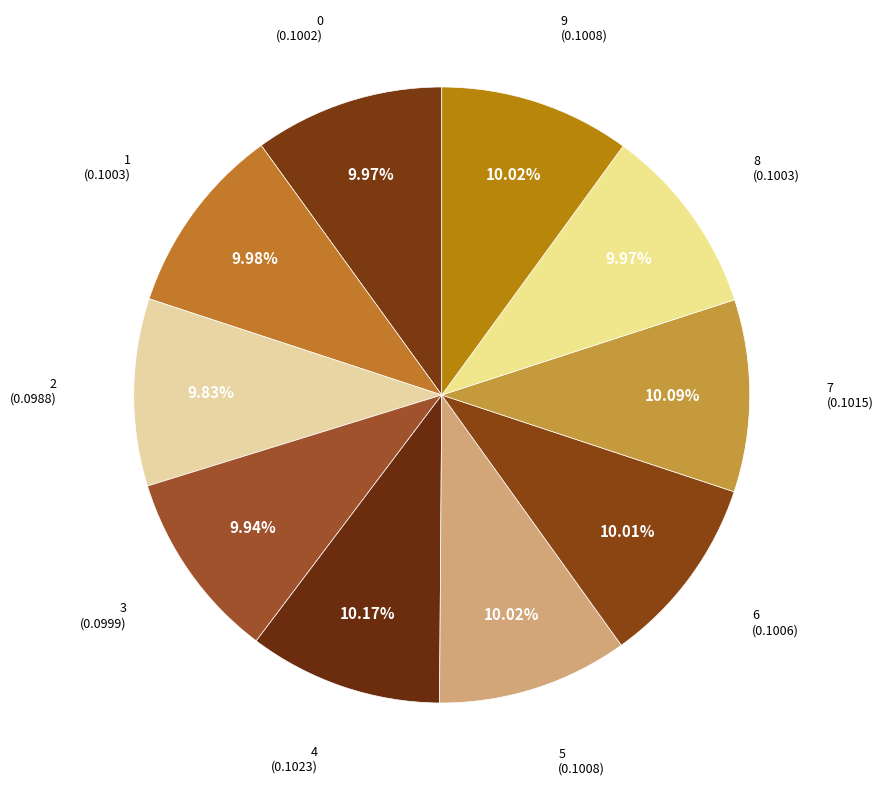

To the nearest percent, what is the average slice percentage?

10%